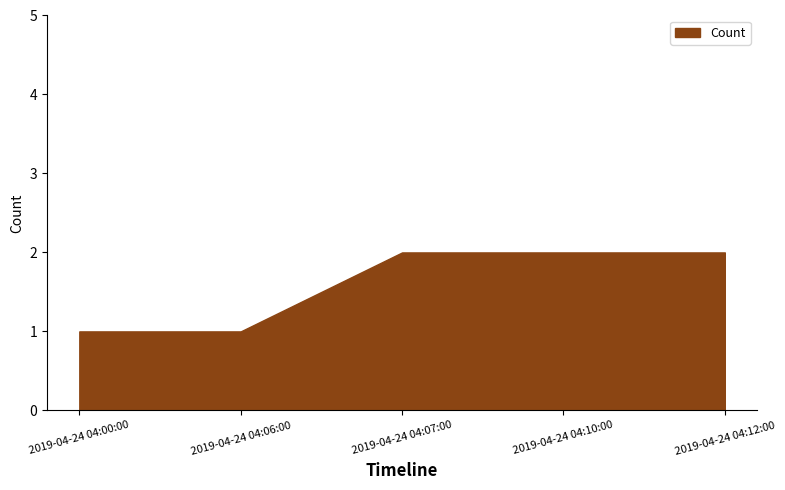

What is the sum of the values at 2019-04-24 04:10:00 and 2019-04-24 04:06:00?

3